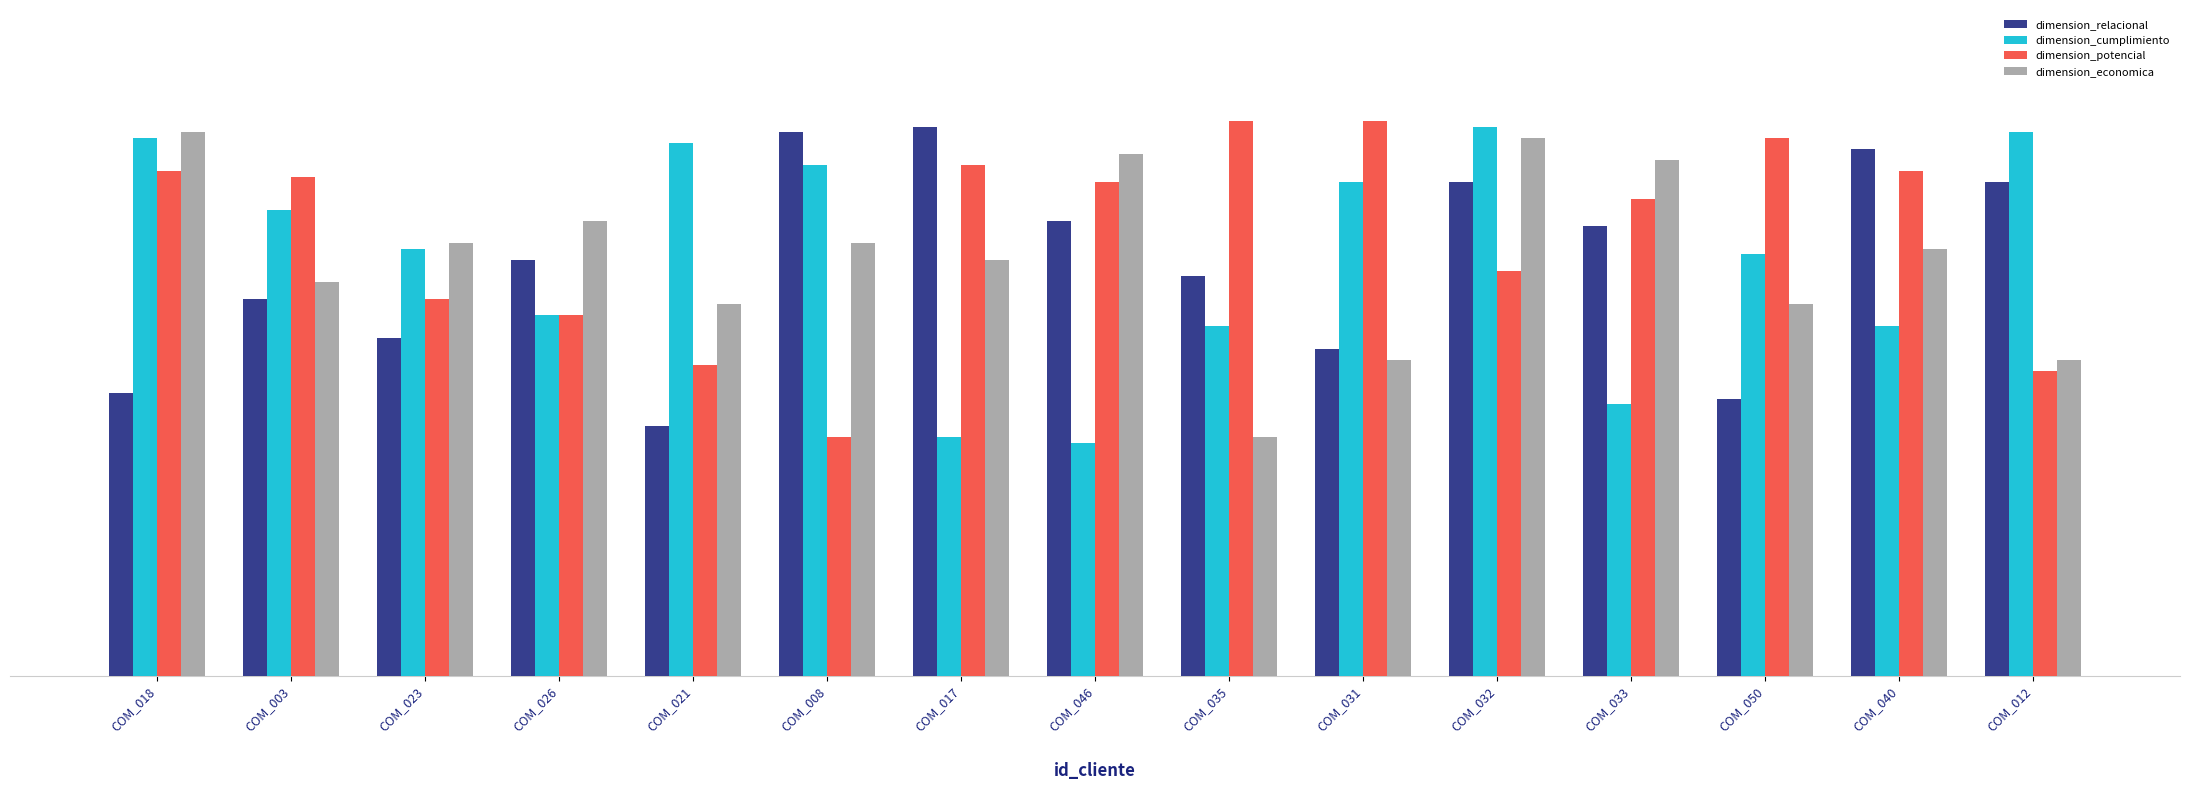

Reading right to left, what are all the values shown in this chart?

dimension_relacional: COM_012=0.9	COM_040=0.9	COM_050=0.5	COM_033=0.8	COM_032=0.9	COM_031=0.6	COM_035=0.7	COM_046=0.8	COM_017=1.0	COM_008=1.0	COM_021=0.5	COM_026=0.8	COM_023=0.6	COM_003=0.7	COM_018=0.5
dimension_cumplimiento: COM_012=1.0	COM_040=0.6	COM_050=0.8	COM_033=0.5	COM_032=1.0	COM_031=0.9	COM_035=0.6	COM_046=0.4	COM_017=0.4	COM_008=0.9	COM_021=1.0	COM_026=0.7	COM_023=0.8	COM_003=0.8	COM_018=1.0
dimension_potencial: COM_012=0.6	COM_040=0.9	COM_050=1.0	COM_033=0.9	COM_032=0.7	COM_031=1.0	COM_035=1.0	COM_046=0.9	COM_017=0.9	COM_008=0.4	COM_021=0.6	COM_026=0.7	COM_023=0.7	COM_003=0.9	COM_018=0.9
dimension_economica: COM_012=0.6	COM_040=0.8	COM_050=0.7	COM_033=0.9	COM_032=1.0	COM_031=0.6	COM_035=0.4	COM_046=0.9	COM_017=0.8	COM_008=0.8	COM_021=0.7	COM_026=0.8	COM_023=0.8	COM_003=0.7	COM_018=1.0